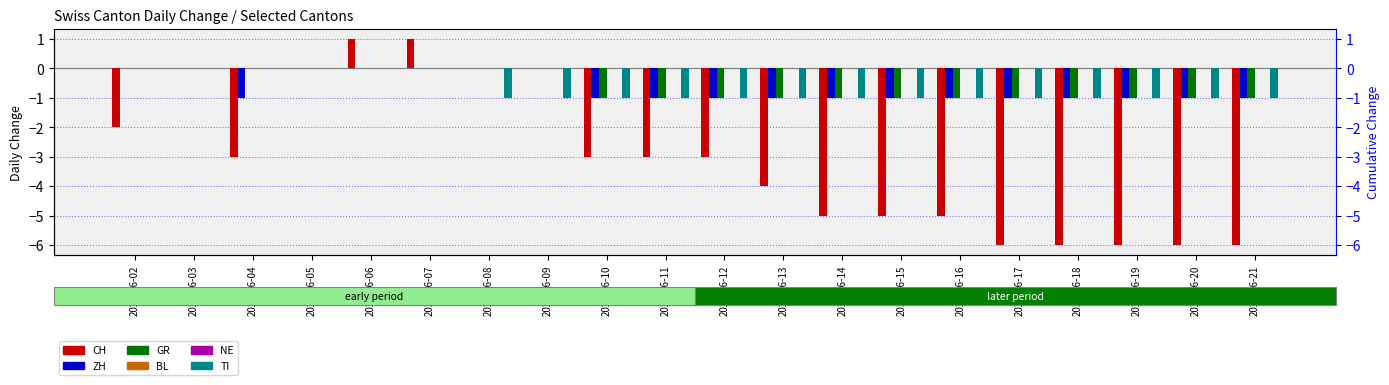

Which series has the largest total across all categories?

BL